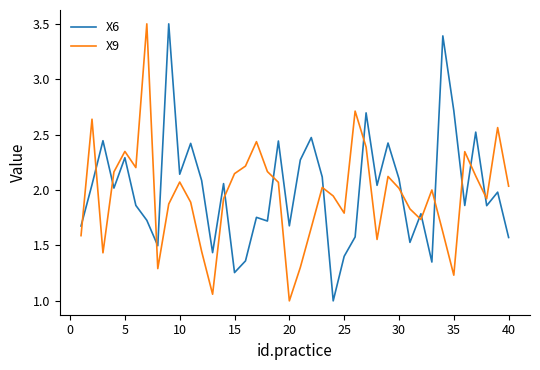

Which series ends up on top after the final intersection of X6 and X9?

X9